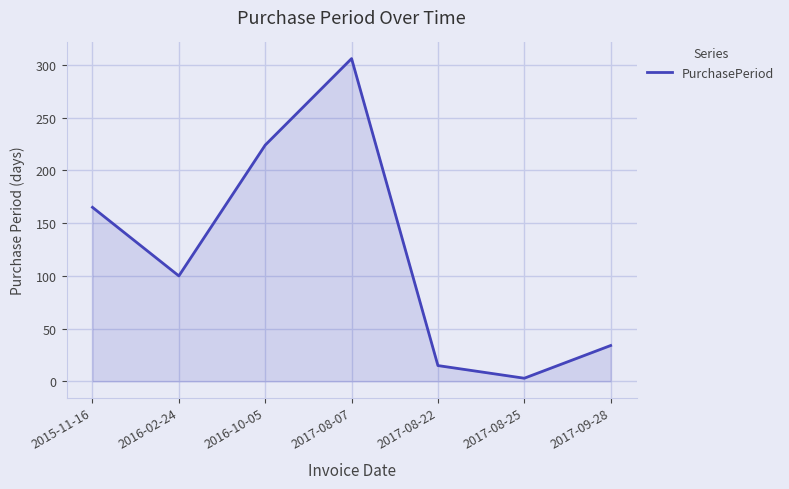

Rank the categories by value from highest to lowest.

2017-08-07, 2016-10-05, 2015-11-16, 2016-02-24, 2017-09-28, 2017-08-22, 2017-08-25